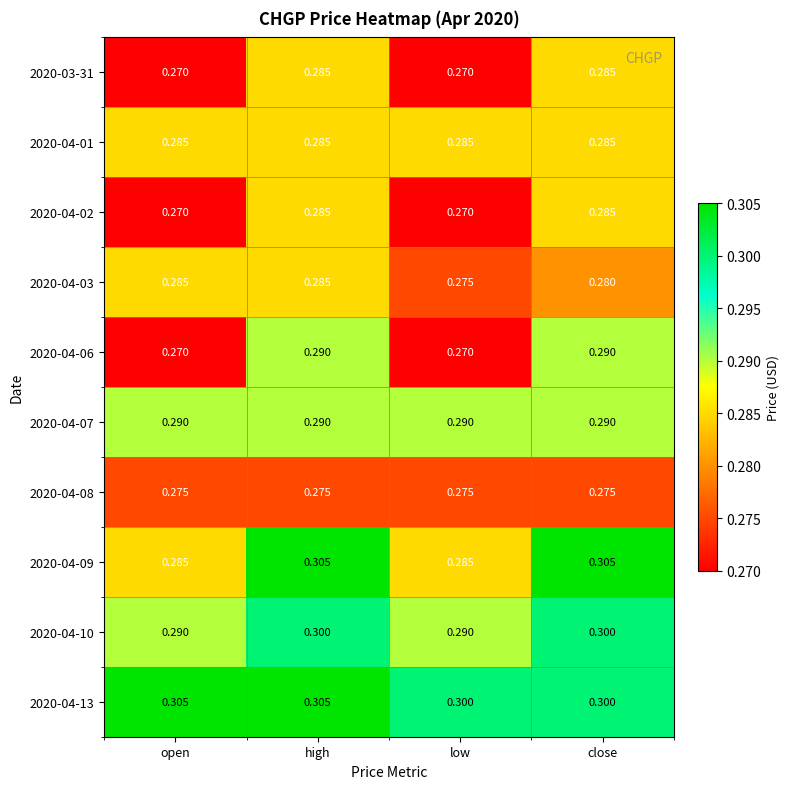

At which category is the sum across all series the highest?

high